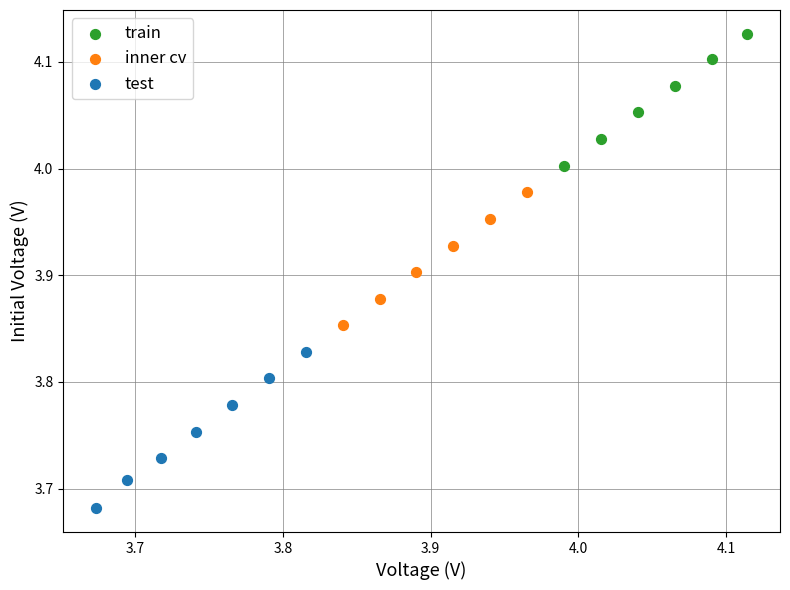

Which series has the largest Y range (max minus min)?

test